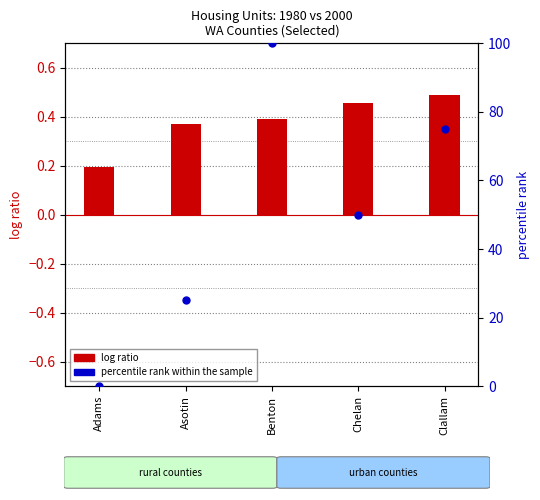

Which series has the largest Y range (max minus min)?

percentile rank within the sample